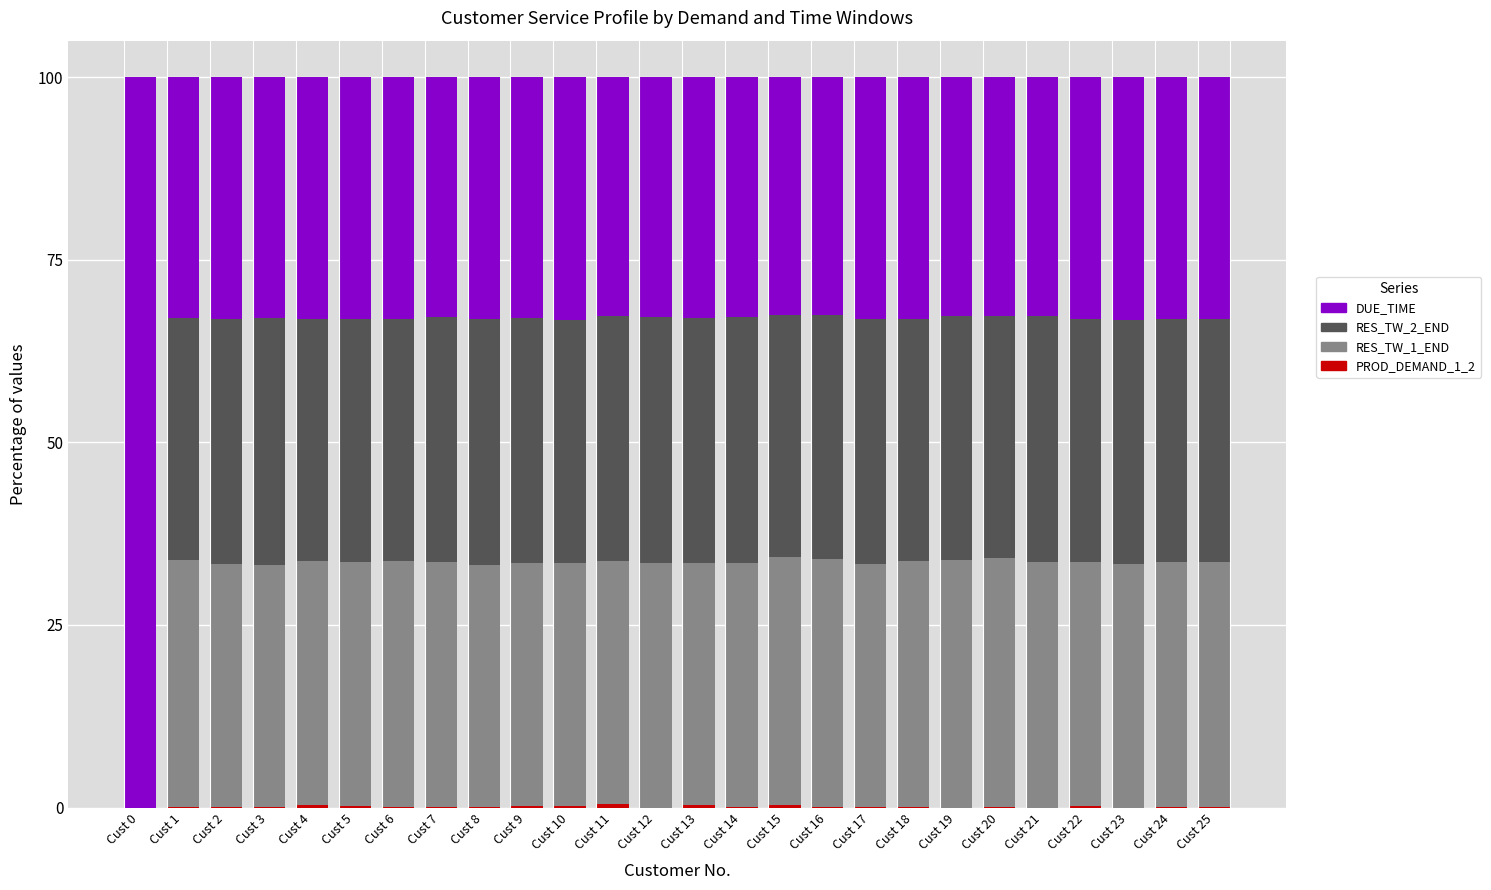

Count the number of data series in this chart.

4